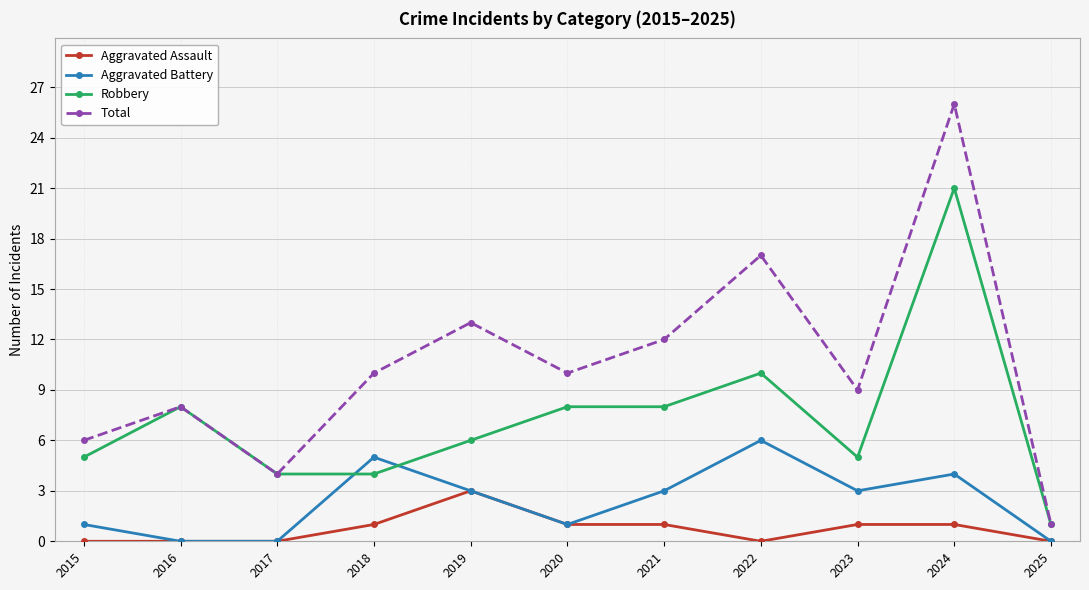

Which series has the widest spread of values?

Total